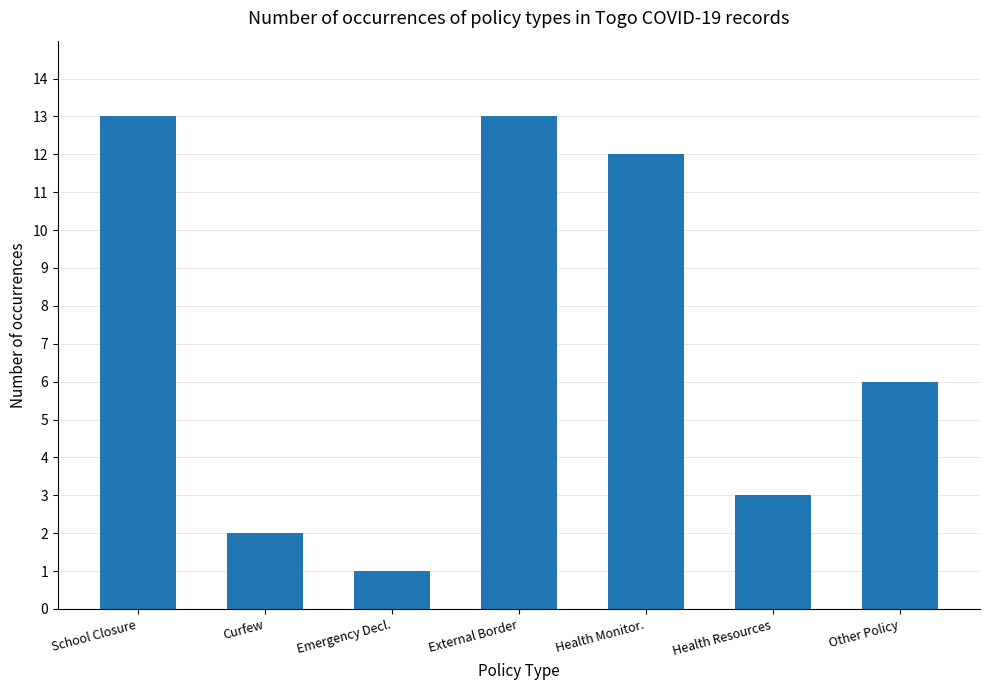

What is the difference between the maximum and minimum values?

12